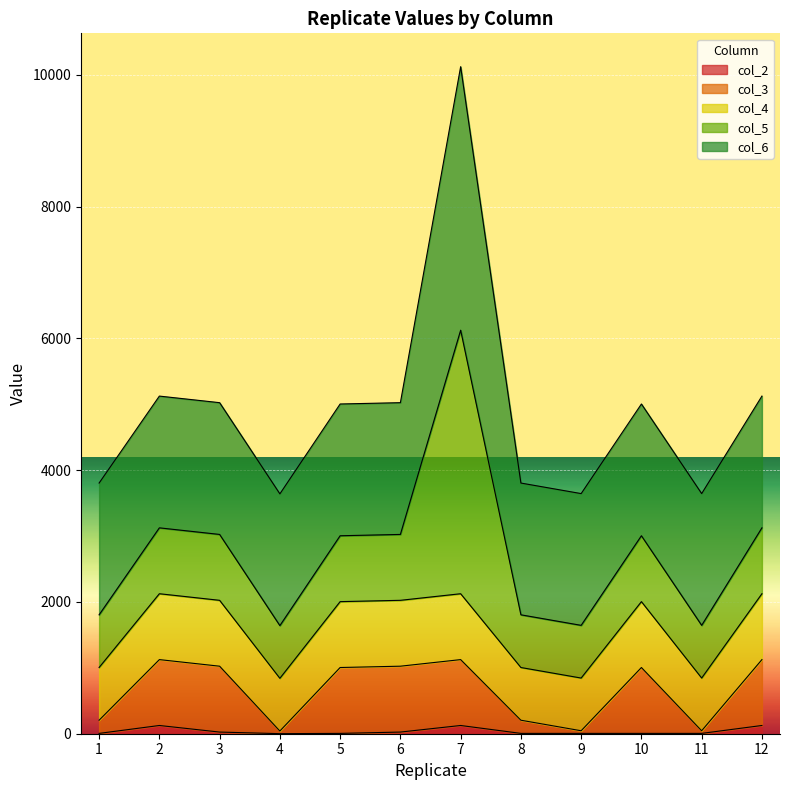

At which category is the sum across all series the highest?

7